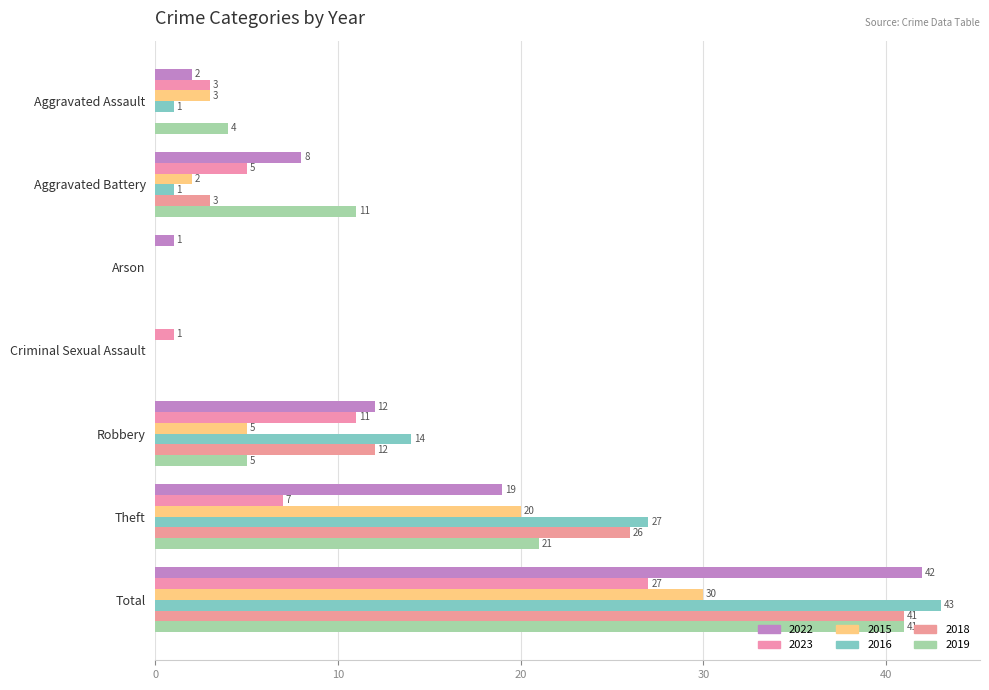

Reading left to right, list all the values displayed in this chart.

2022: 2	8	1	0	12	19	42
2023: 3	5	0	1	11	7	27
2015: 3	2	0	0	5	20	30
2016: 1	1	0	0	14	27	43
2018: 0	3	0	0	12	26	41
2019: 4	11	0	0	5	21	41